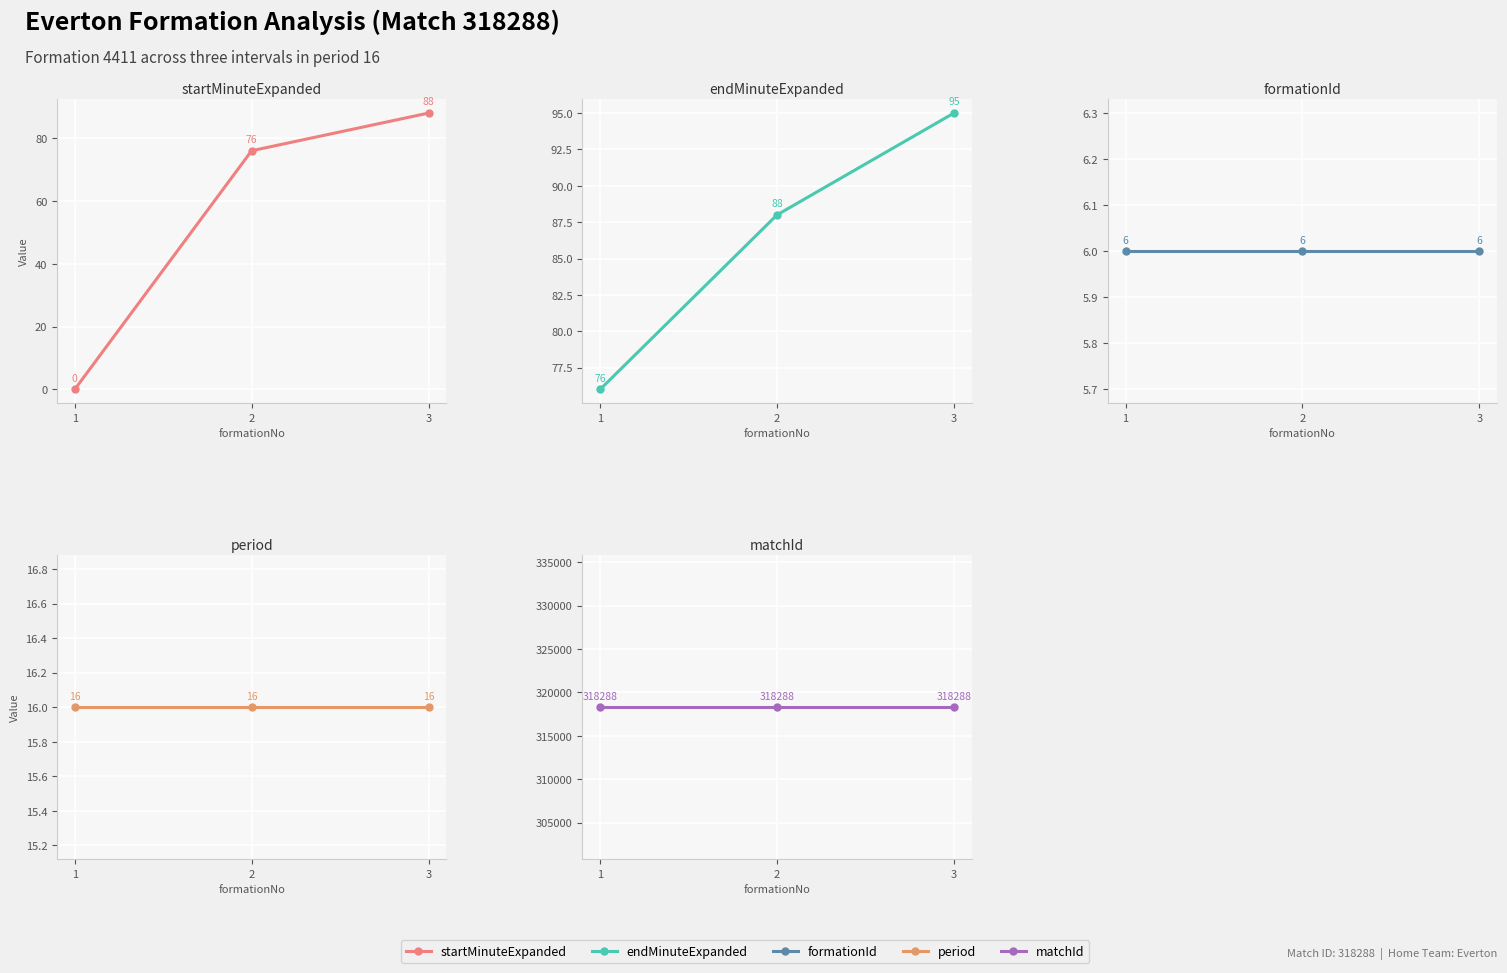

At which category does the chart reach its minimum across all series?

1